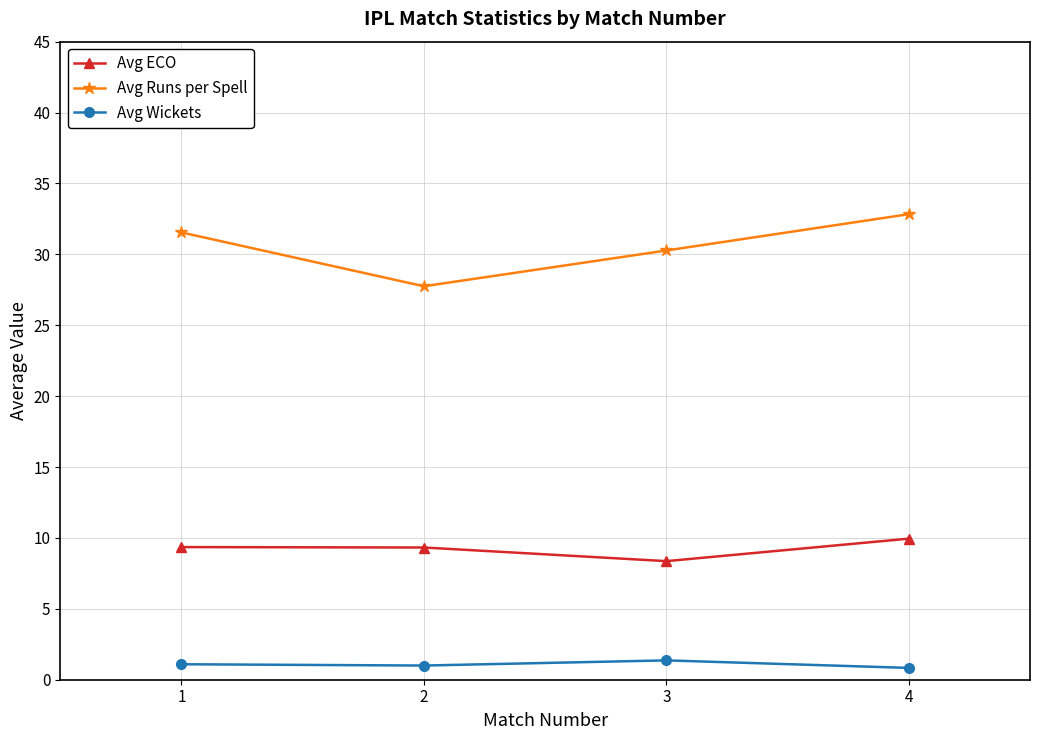

True or false: Avg ECO and Avg Runs per Spell intersect in this chart.

False